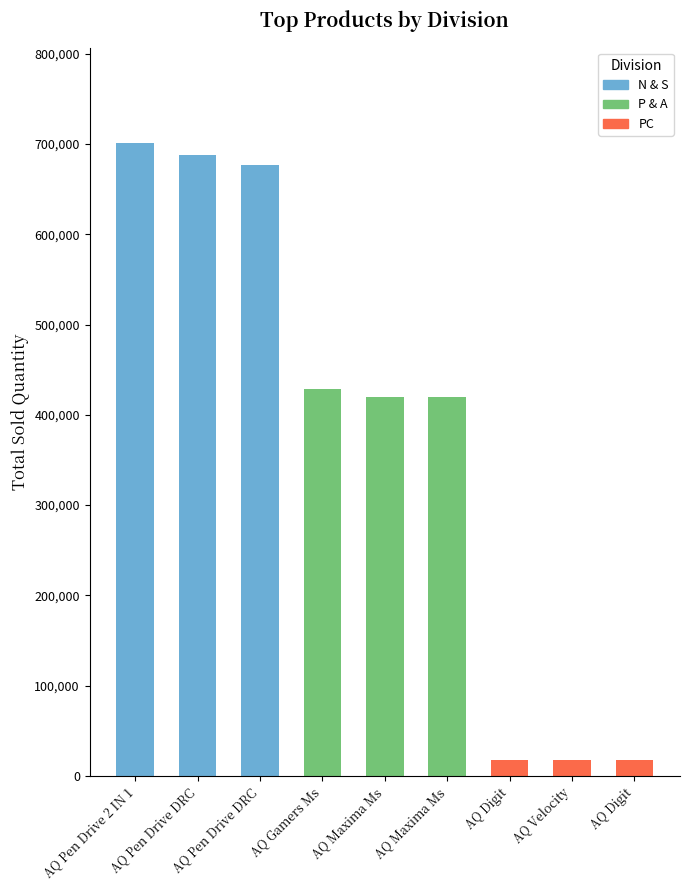

How many bars are there in each group?

3